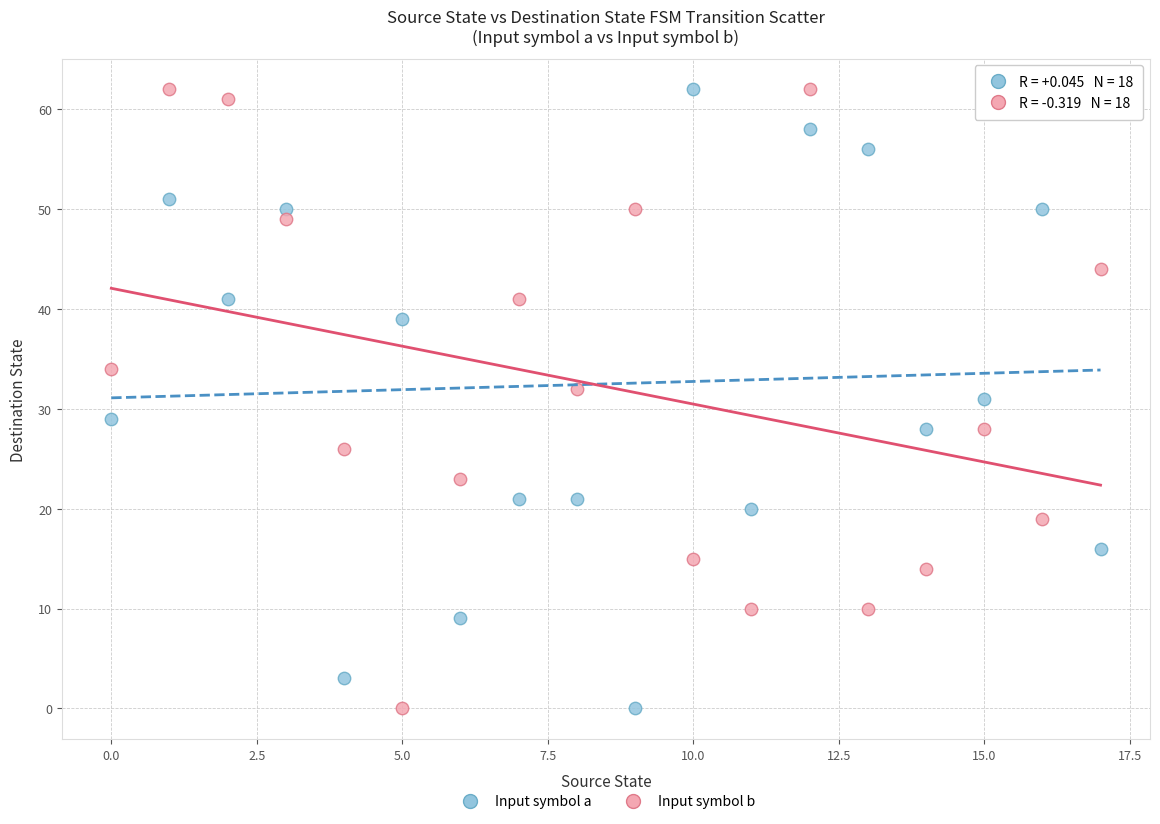

Across all data points, what is the range of Y values (max minus min)?

62